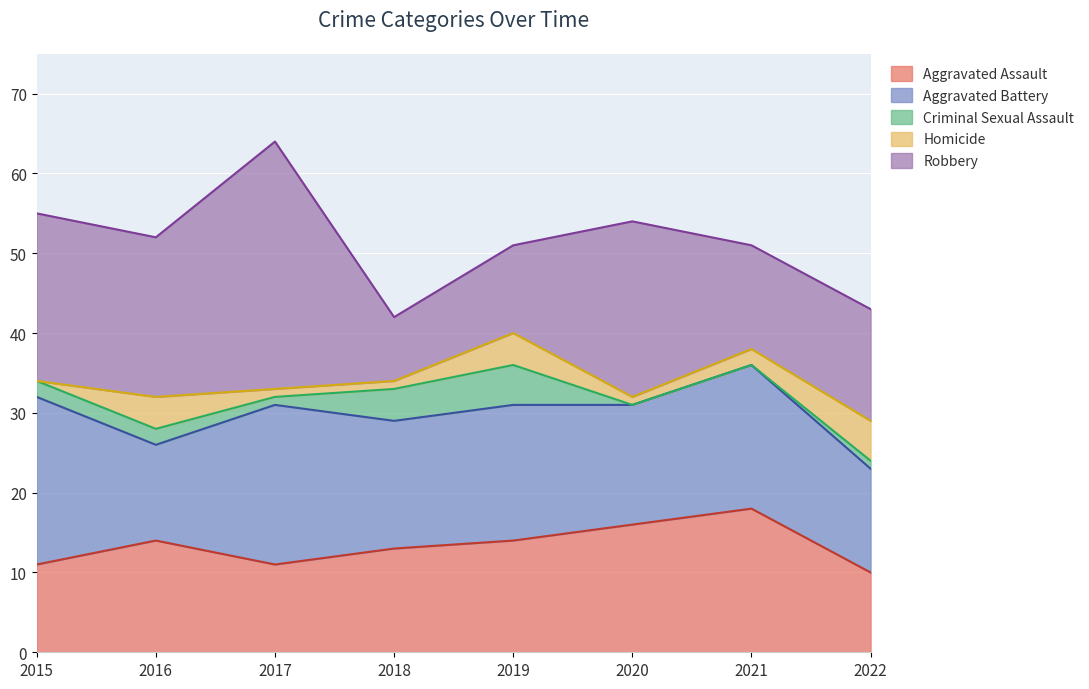

At which category is the sum across all series the highest?

2017